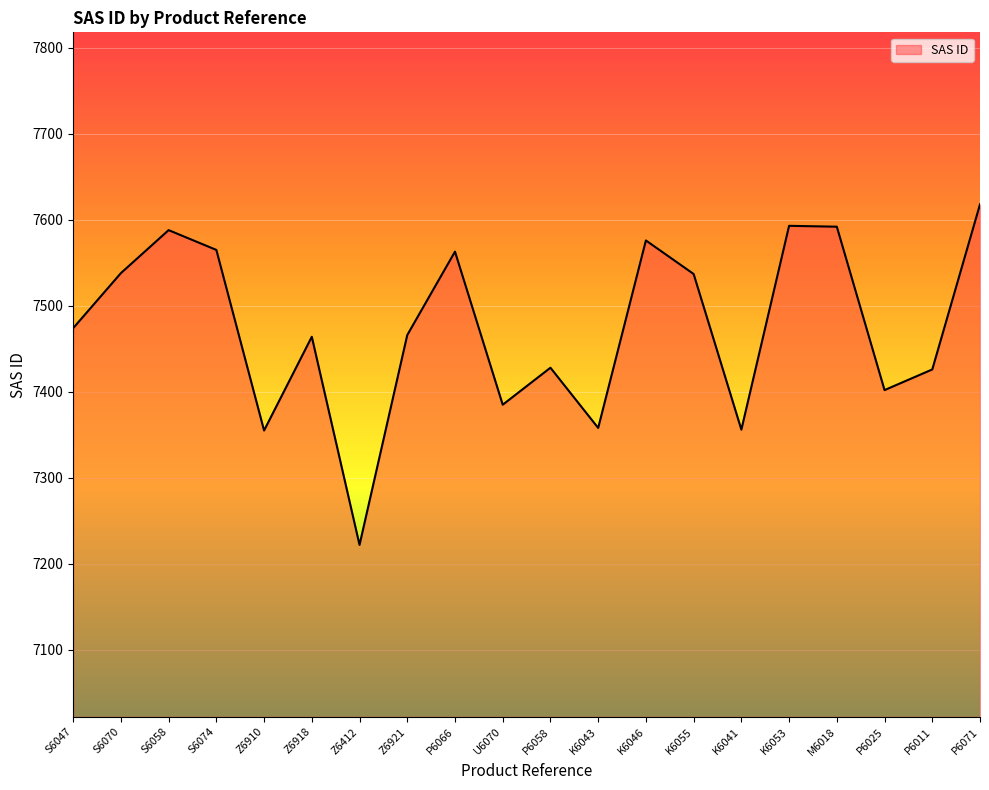

What is the maximum value shown in the chart?

7618